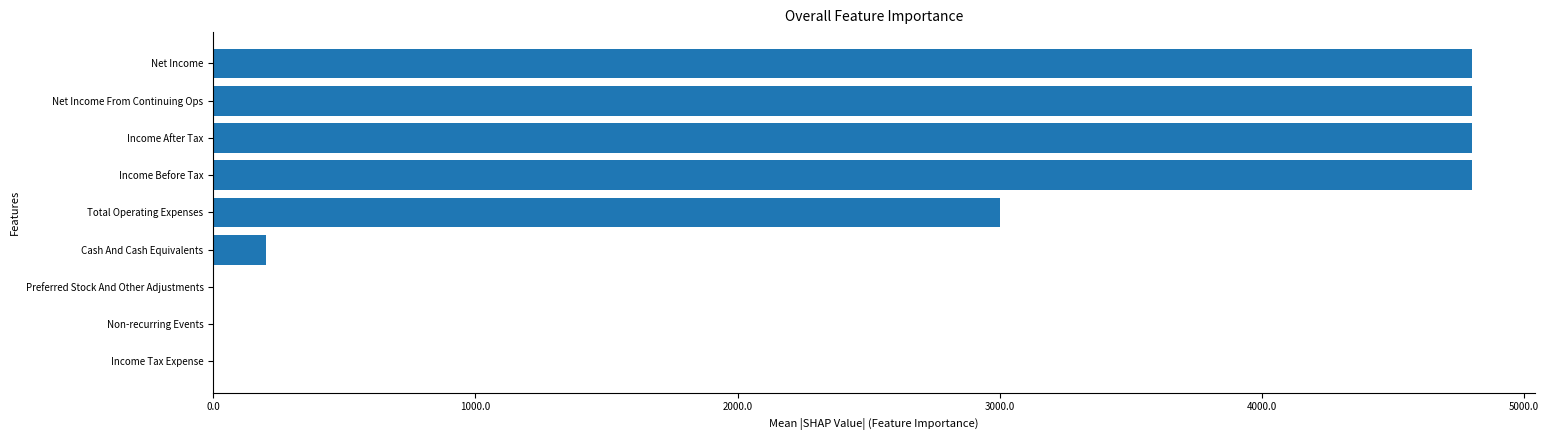

What is the sum of all values?

22400